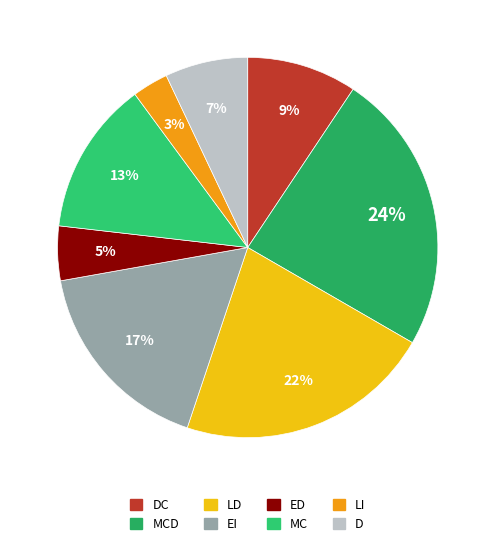

How many segments does this pie chart have?

8